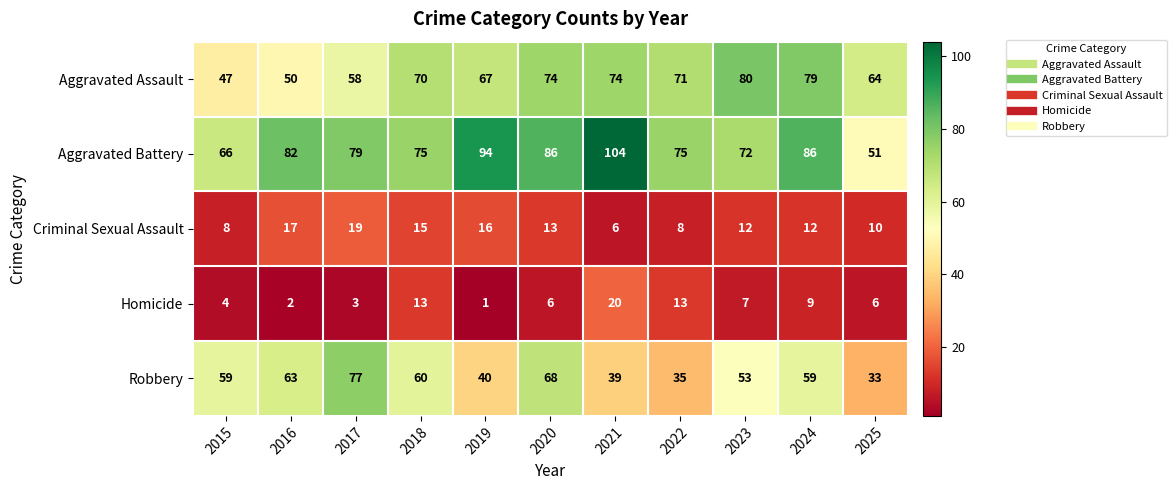

Which category has the lowest value across all series?

2019